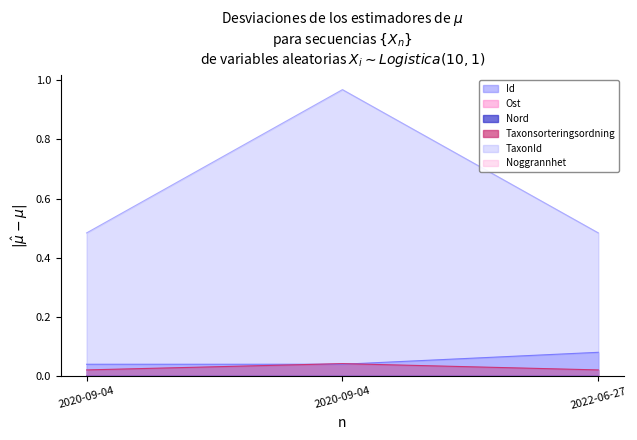

Reading left to right, extract all data points from this chart.

Id: 2020-09-04=0.0	2020-09-04=0.0	2022-06-27=0.1
Taxonsorteringsordning: 2020-09-04=0.0	2020-09-04=0.0	2022-06-27=0.0
TaxonId: 2020-09-04=0.5	2020-09-04=1.0	2022-06-27=0.5